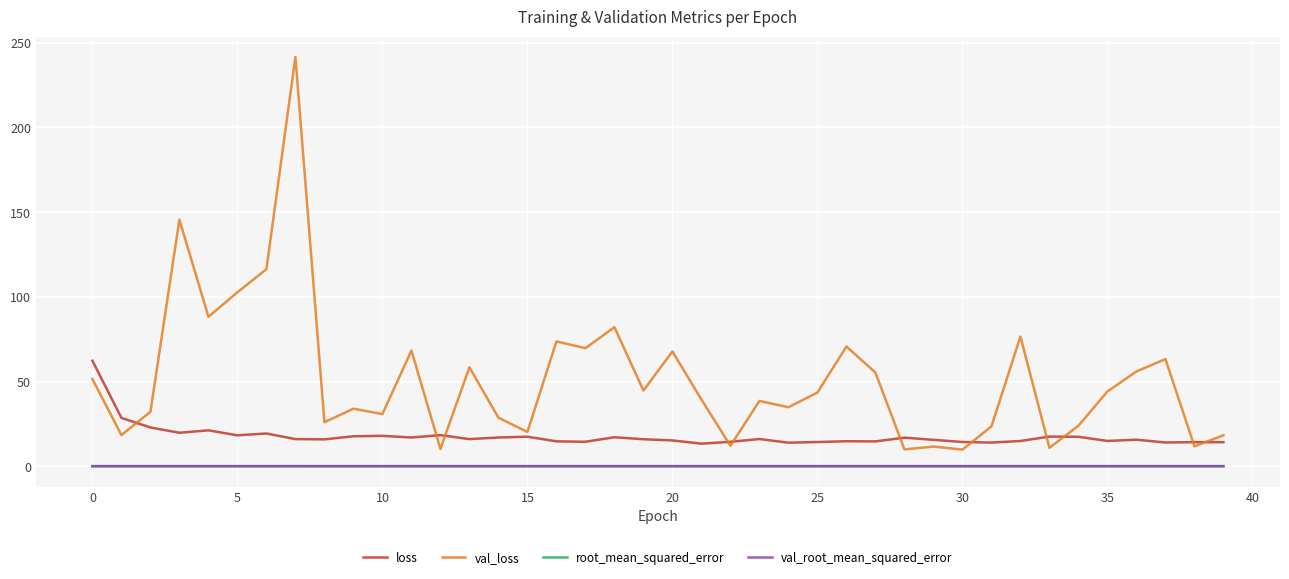

What are all the series names shown in the legend?

loss, val_loss, root_mean_squared_error, val_root_mean_squared_error